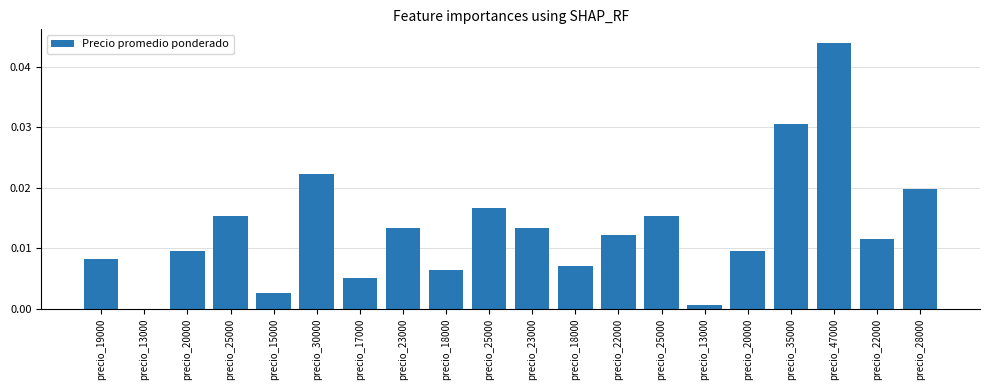

How many distinct data groups are displayed?

1